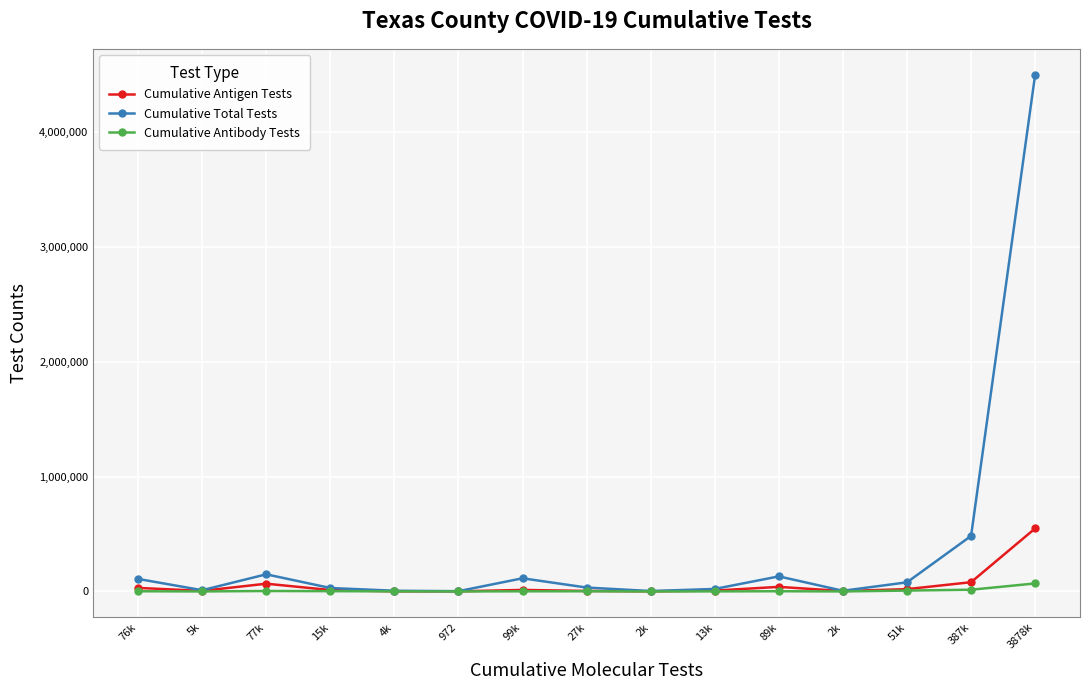

True or false: Cumulative Antibody Tests and Cumulative Antigen Tests intersect in this chart.

False